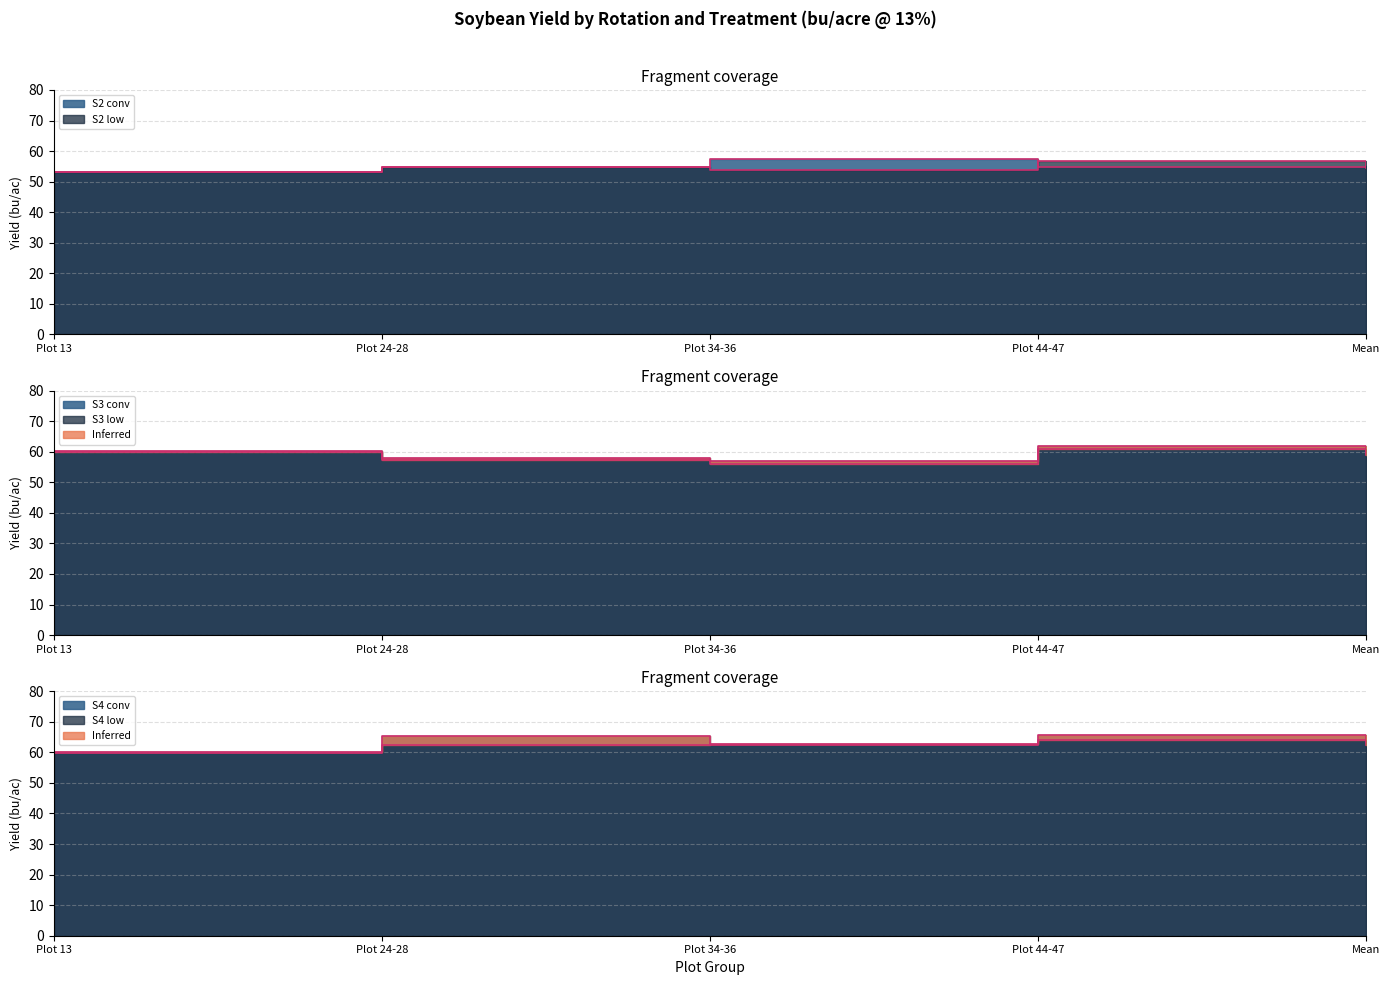

Which label corresponds to the largest value in the chart?

Plot 44-47